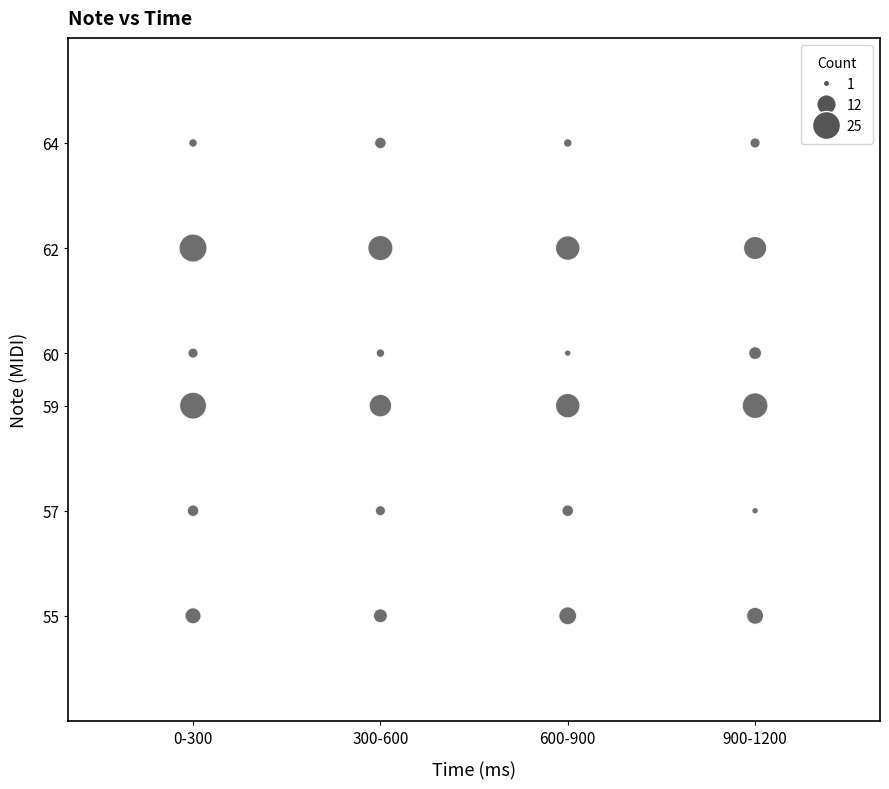

What is the range of Y values (max minus min)?

9